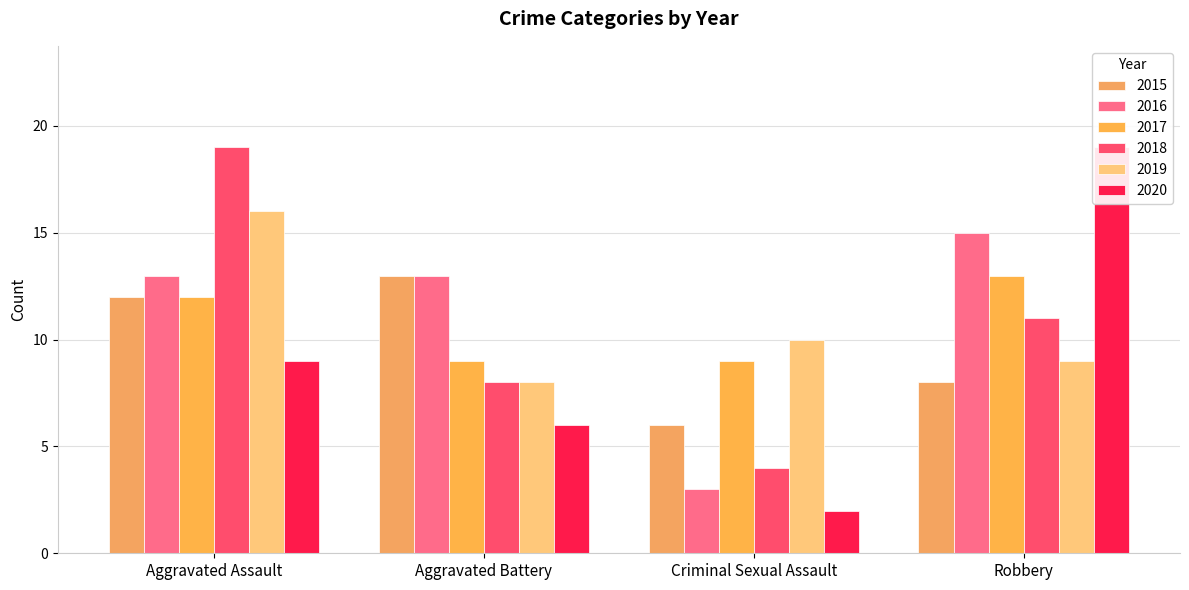

Which series has the largest total across all categories?

2016